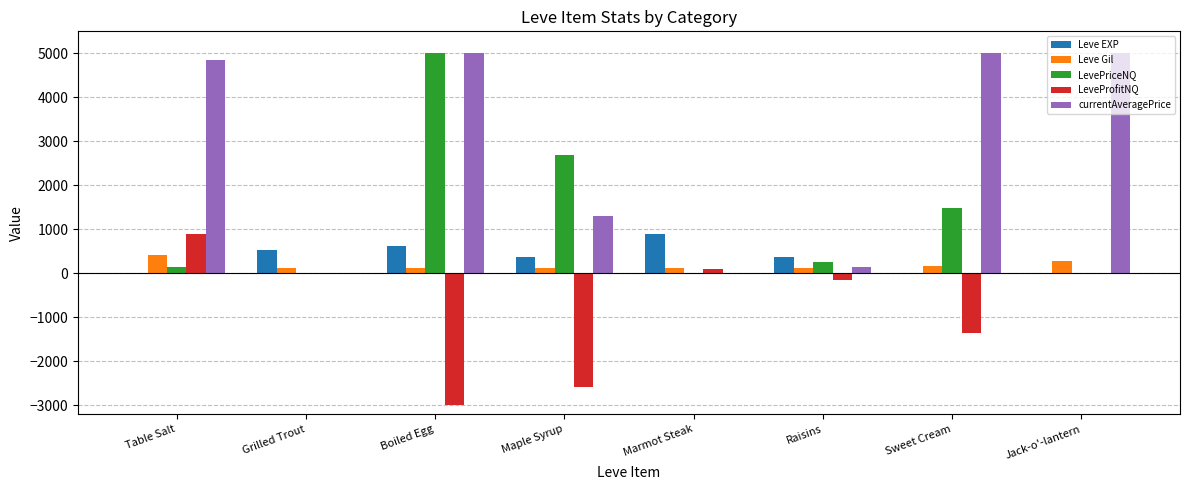

What are all the series names shown in the legend?

Leve EXP, Leve Gil, LevePriceNQ, LeveProfitNQ, currentAveragePrice